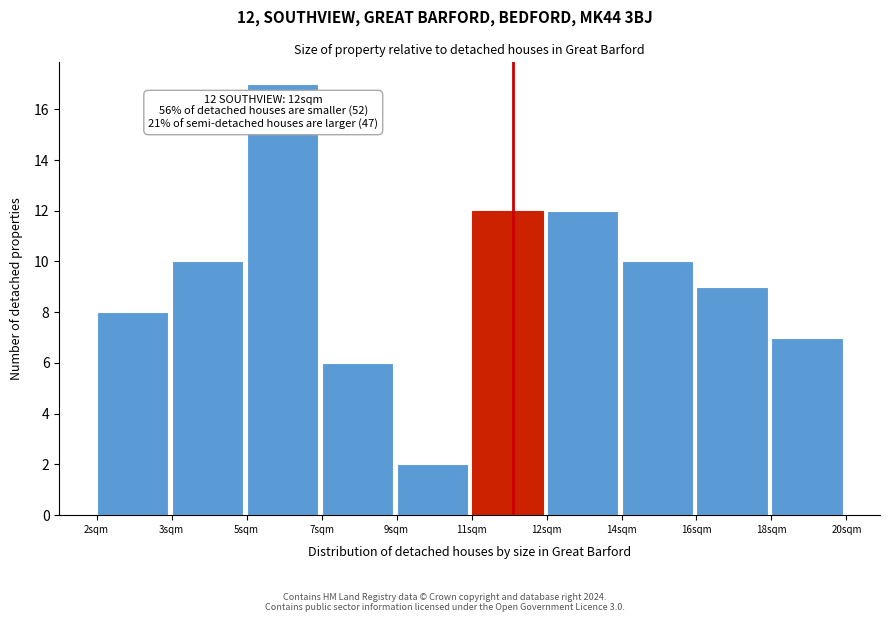

Reading right to left, list all the values displayed in this chart.

18sqm=7	16sqm=9	14sqm=10	12sqm=12	11sqm=12	9sqm=2	7sqm=6	5sqm=17	3sqm=10	2sqm=8